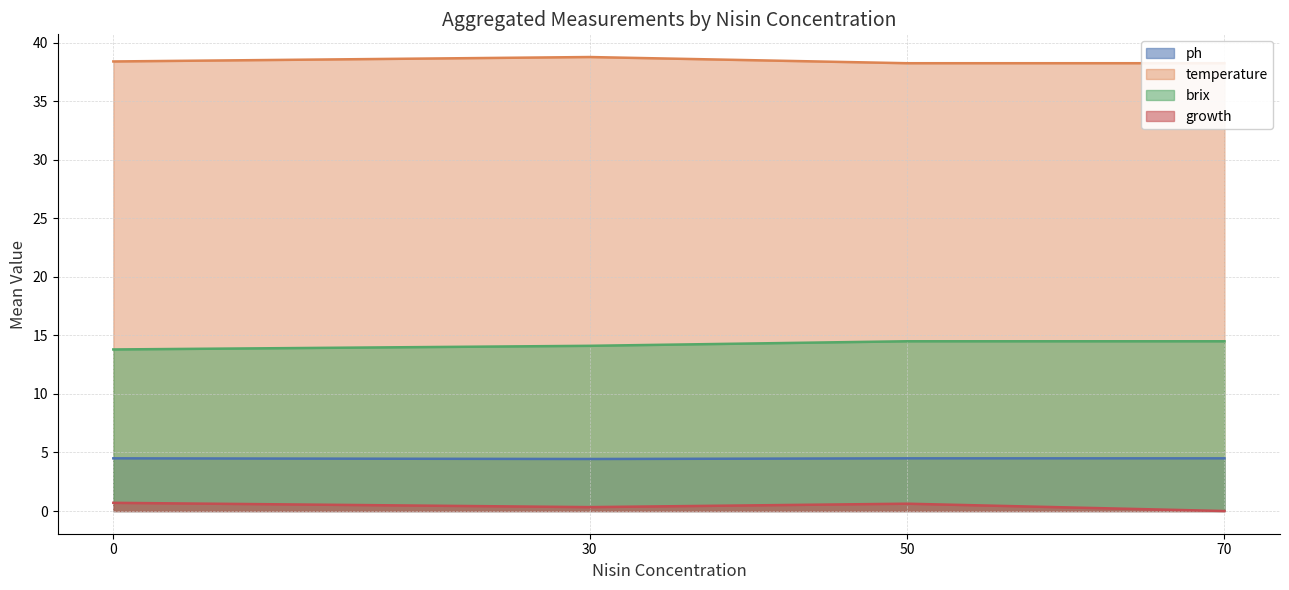

True or false: growth and brix cross at least once.

False